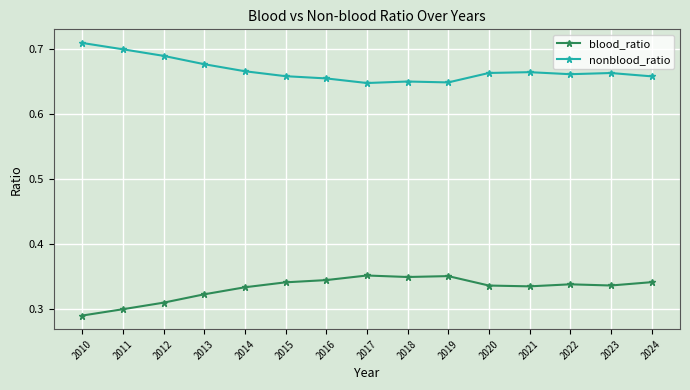

True or false: nonblood_ratio and blood_ratio cross at least once.

False